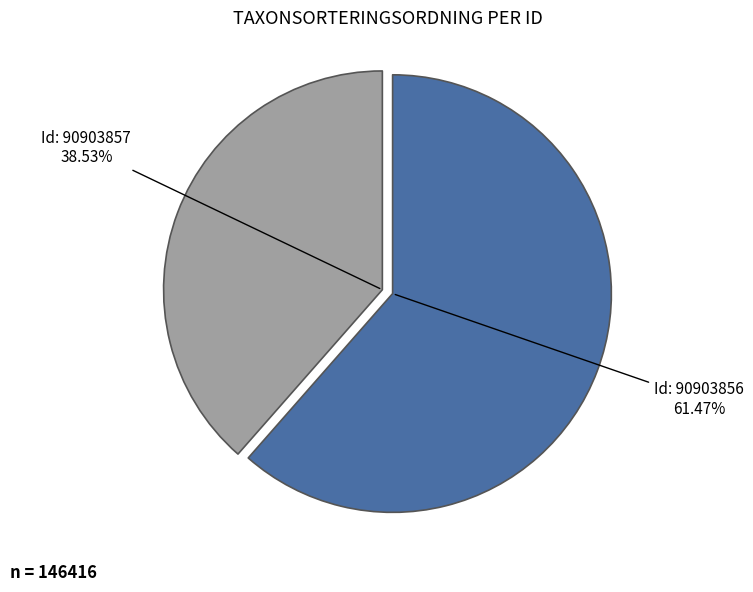

Rank the categories by value from lowest to highest.

90903857, 90903856